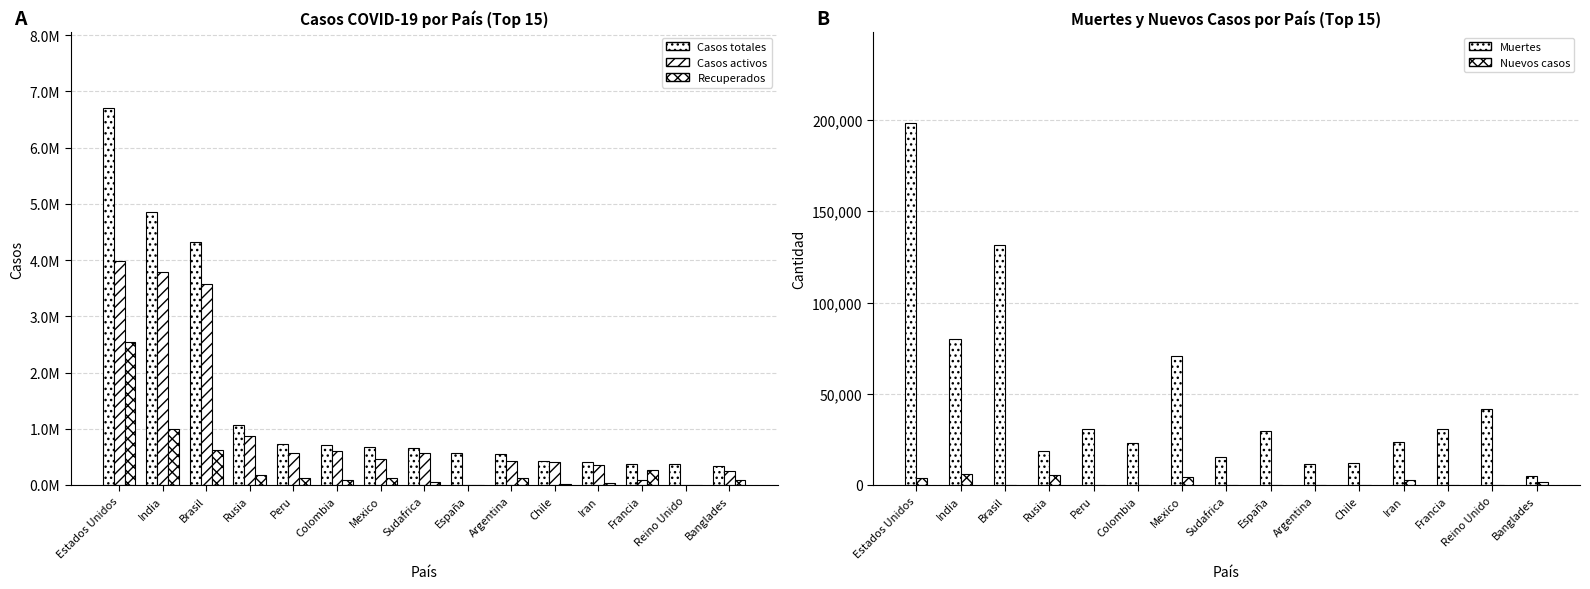

The value of Nuevos casos at Estados Unidos is 3614. True or false?

True